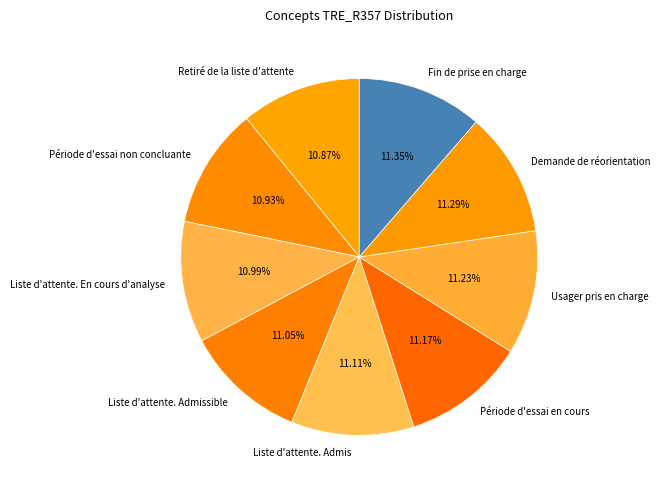

To the nearest percent, what percentage of the pie is Usager pris en charge?

11%